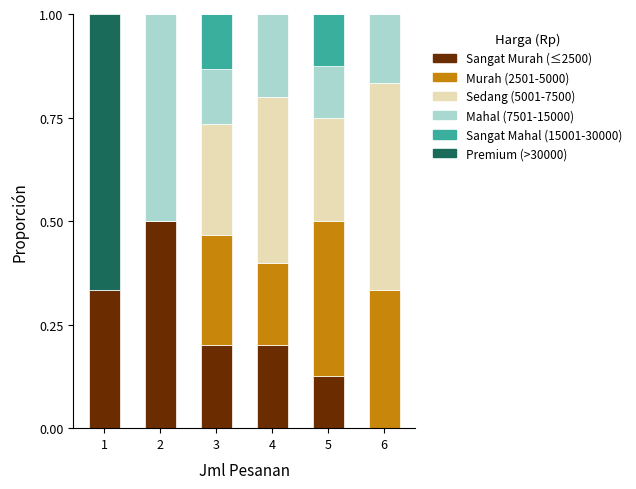

What is the total value across all series at 4?

1.0